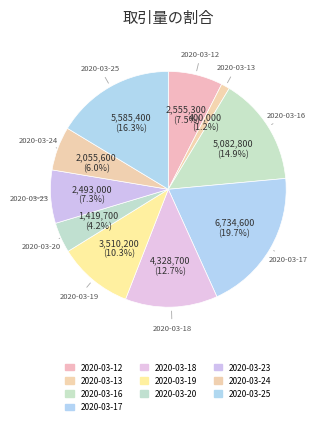

What is the total percentage of 2020-03-17 and 2020-03-18?

32.4%